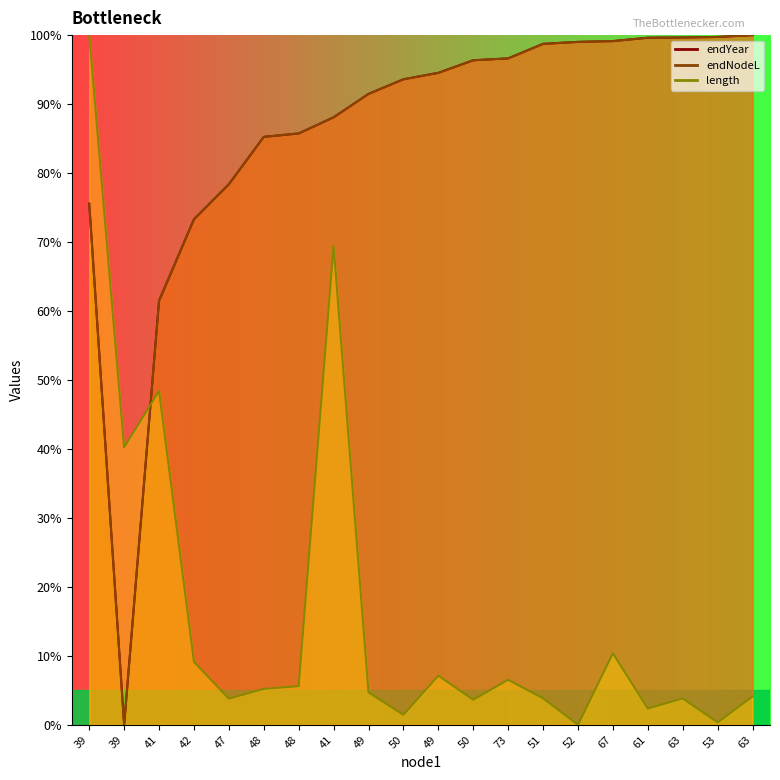

Is the value of endNodeL at 47 greater than the value of endYear at 52?

No